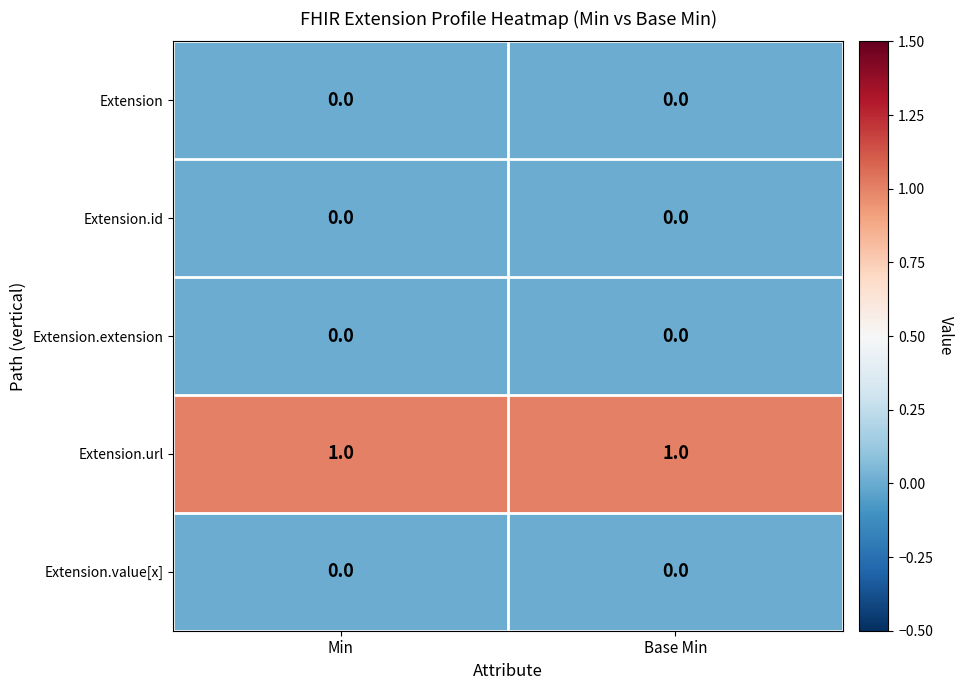

Reading left to right, what are all the values shown in this chart?

Extension: Min=0	Base Min=0
Extension.id: Min=0	Base Min=0
Extension.extension: Min=0	Base Min=0
Extension.url: Min=1	Base Min=1
Extension.value[x]: Min=0	Base Min=0